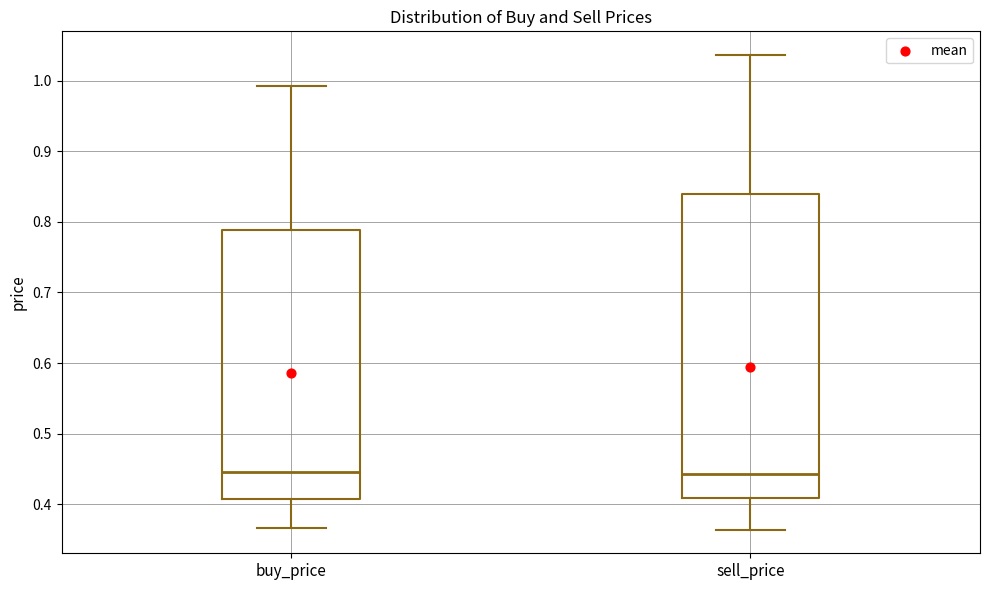

Reading left to right, transcribe this box plot: for each box, give where its median line is, the range the box spans, and where its two whiskers end, as read against the y-axis. The values are not printed on the chart, so give them approximately, as read against the axis.

buy_price: median 0.45, box 0.41 to 0.79, whiskers 0.37 to 0.99
sell_price: median 0.44, box 0.41 to 0.84, whiskers 0.36 to 1.04